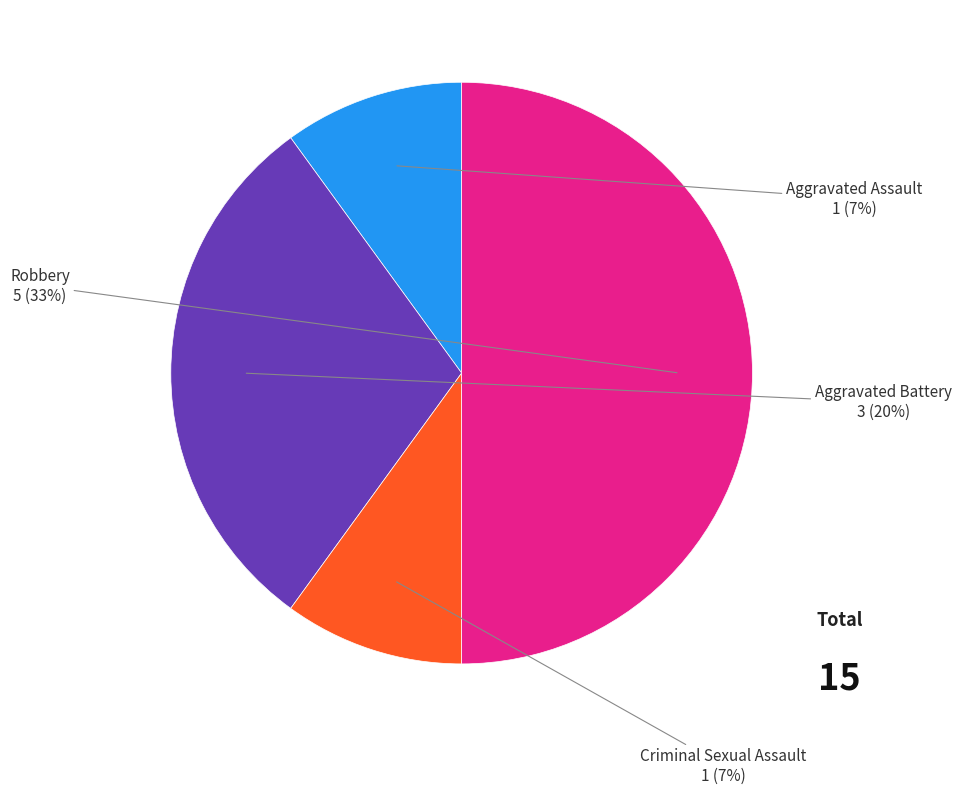

Which has a higher value, Criminal Sexual Assault or Aggravated Assault?

Criminal Sexual Assault